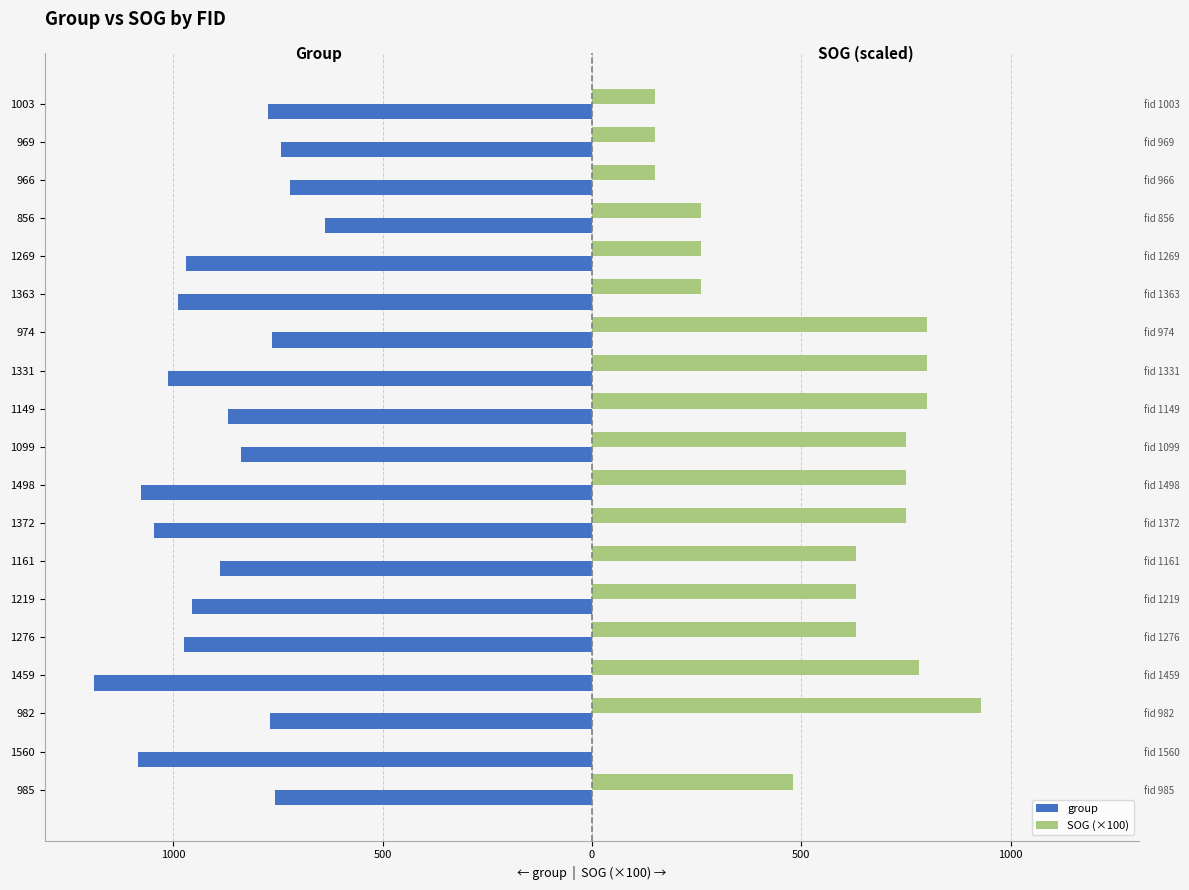

How many distinct data groups are displayed?

2